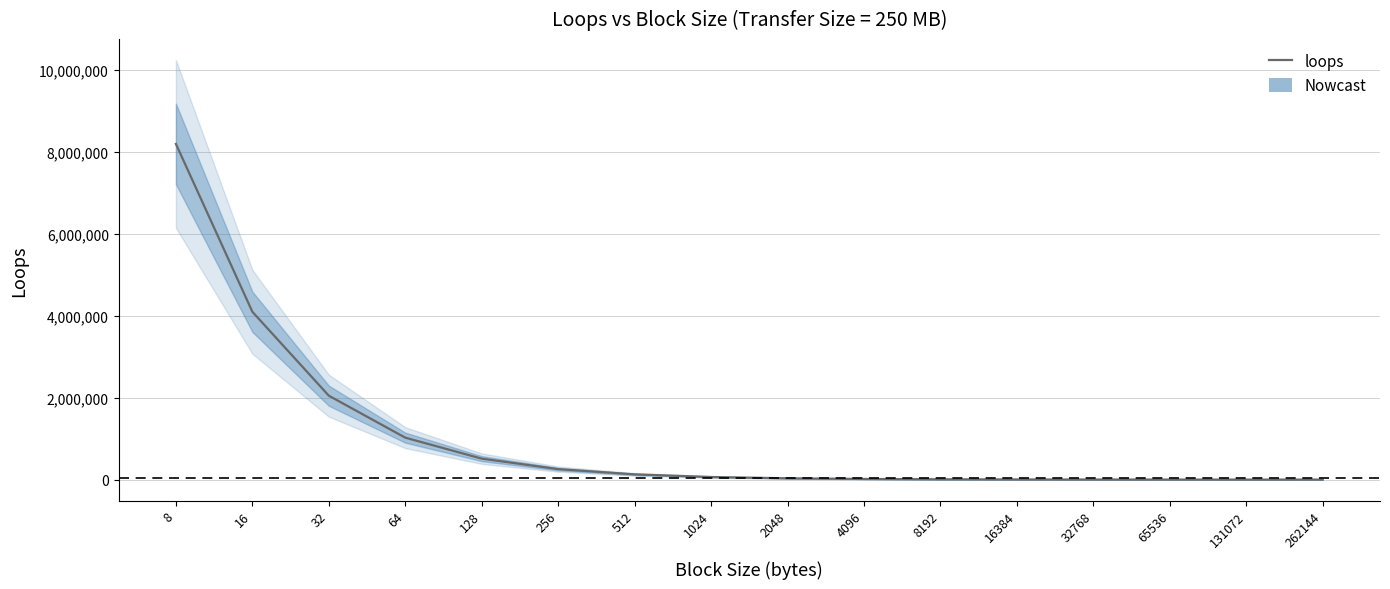

Which category has the lowest value across all series?

262144